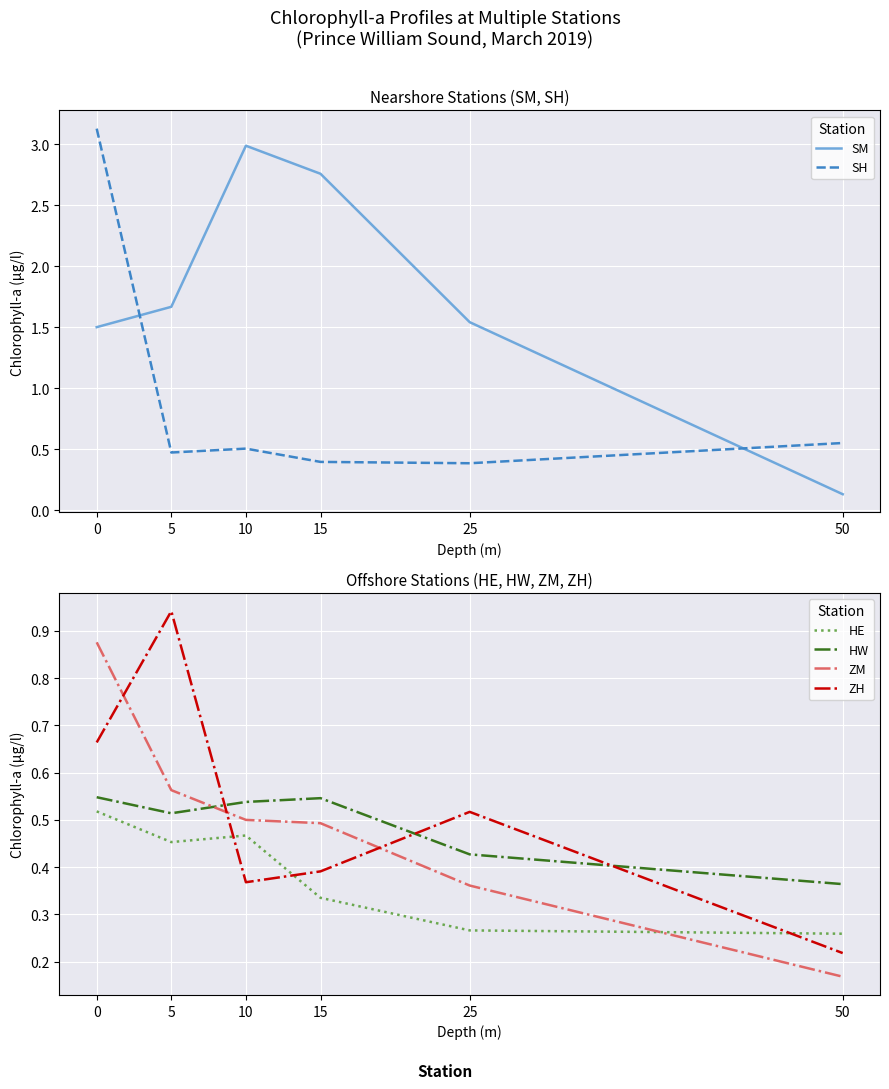

Count the ZM values in the range 0 to 1.

6